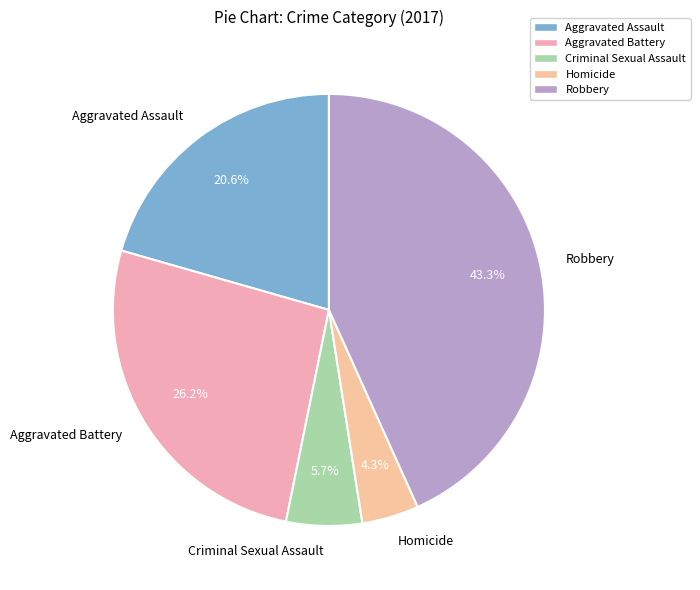

Does Aggravated Battery account for over 50% of the chart?

No